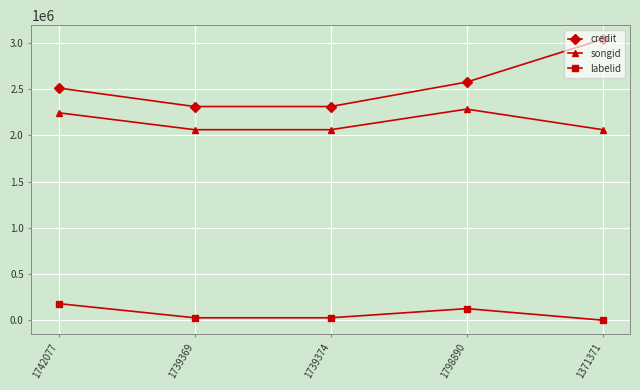

What is the total value across all series at 1798890?

4988751